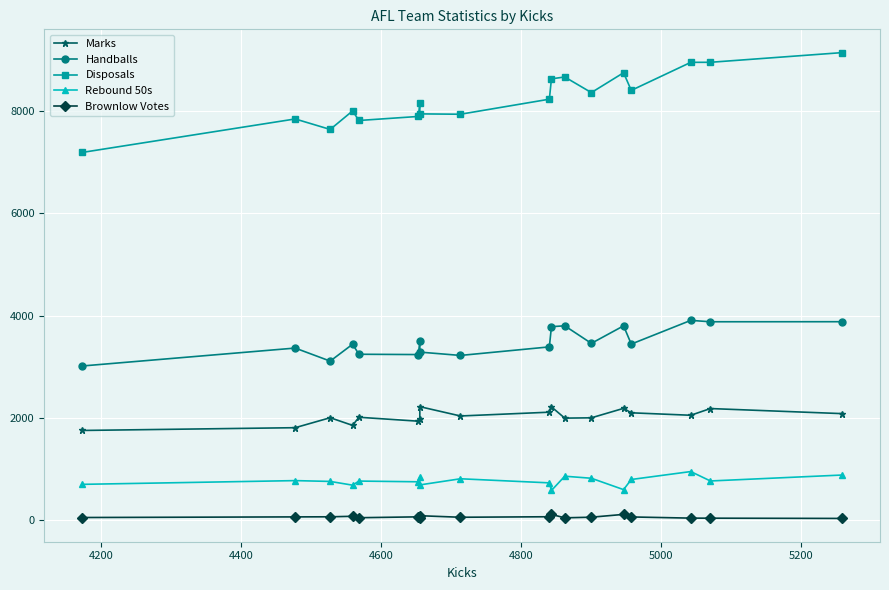

What are all the series names shown in the legend?

Marks, Handballs, Disposals, Rebound 50s, Brownlow Votes